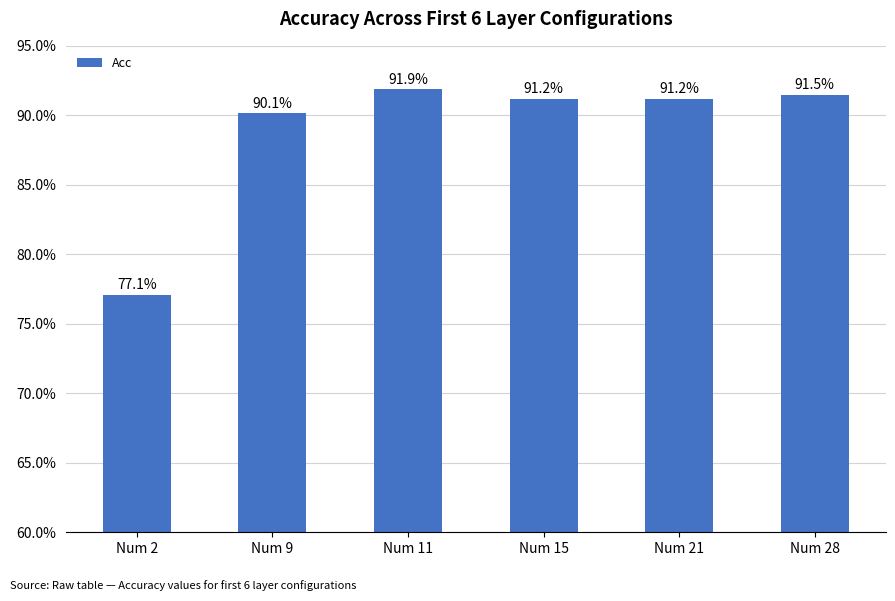

What is the smallest value displayed?

0.8